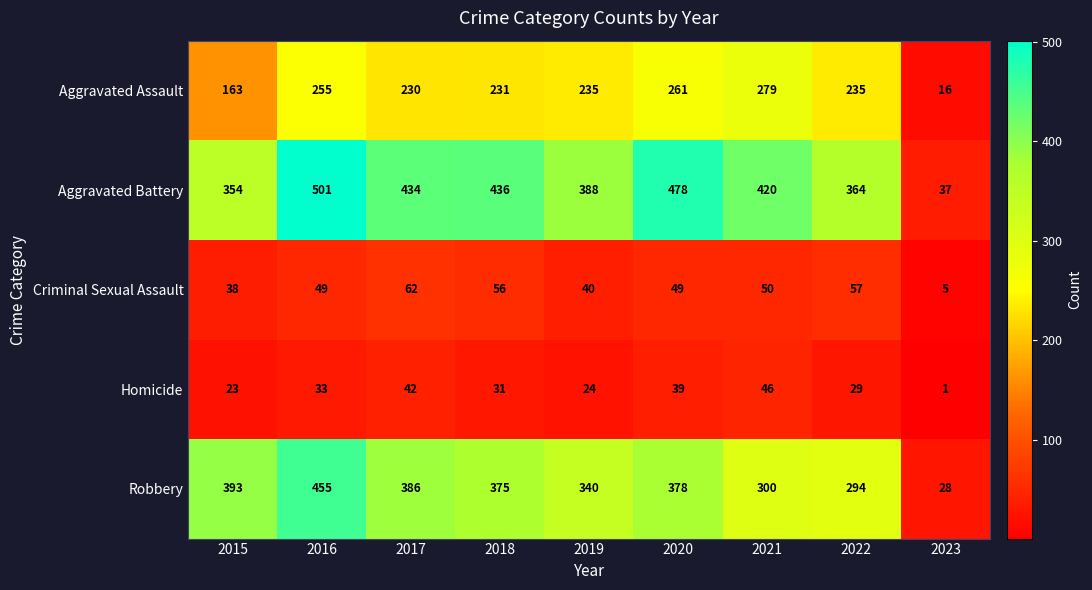

Which series has the largest total across all categories?

Aggravated Battery